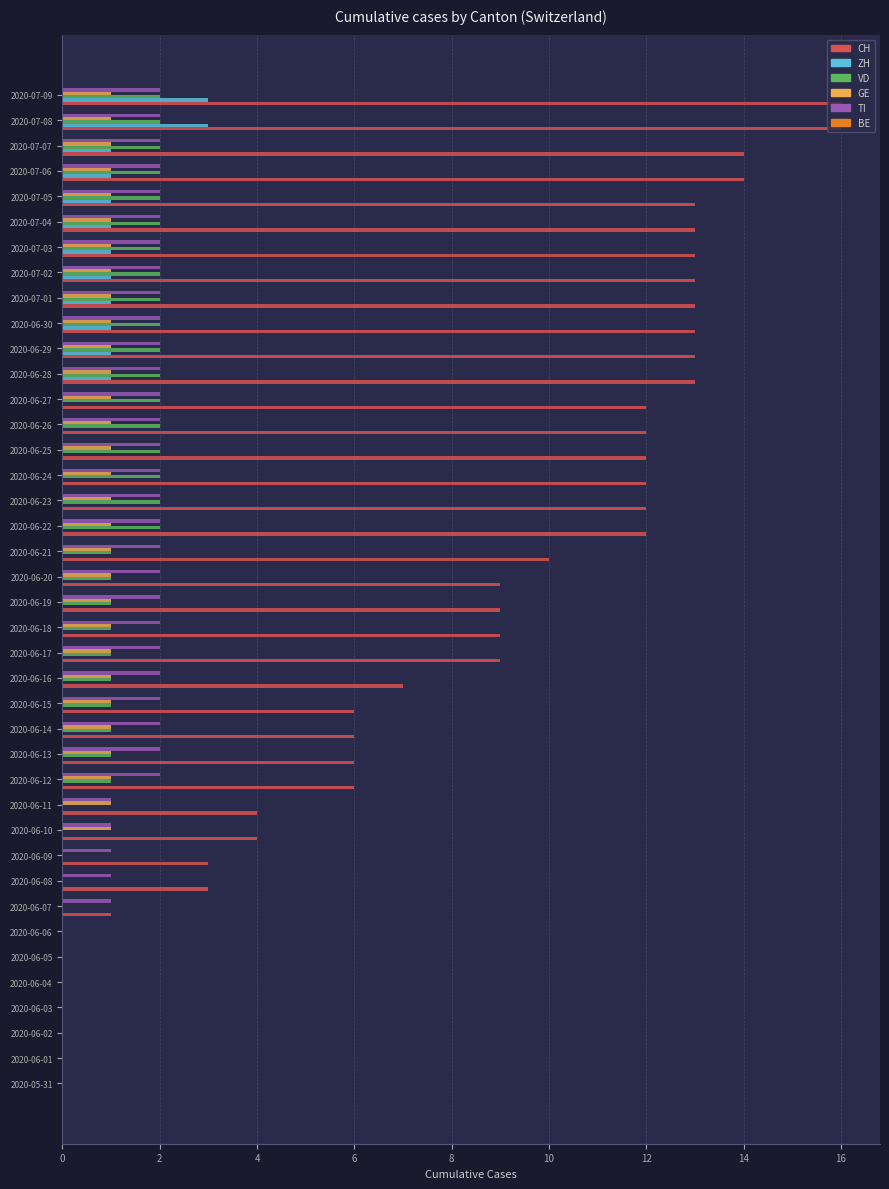

Count the number of categories in the chart.

40